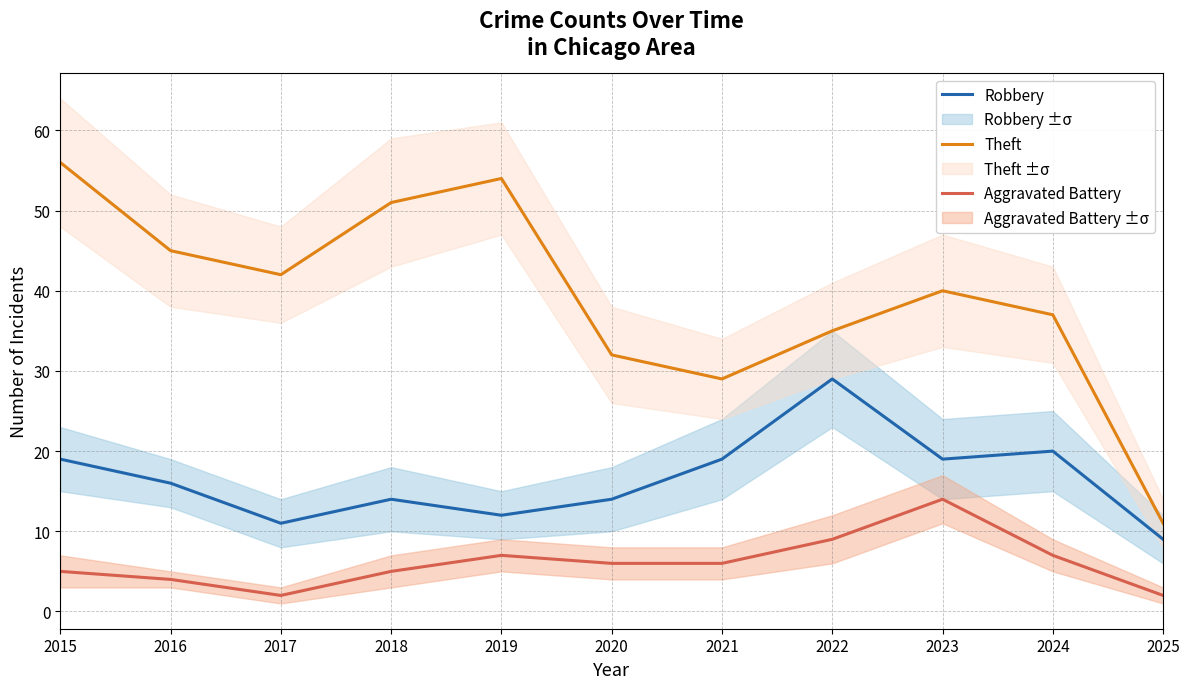

Reading left to right, list all the values displayed in this chart.

Robbery: 2015=19	2016=16	2017=11	2018=14	2019=12	2020=14	2021=19	2022=29	2023=19	2024=20	2025=9
Theft: 2015=56	2016=45	2017=42	2018=51	2019=54	2020=32	2021=29	2022=35	2023=40	2024=37	2025=11
Aggravated Battery: 2015=5	2016=4	2017=2	2018=5	2019=7	2020=6	2021=6	2022=9	2023=14	2024=7	2025=2